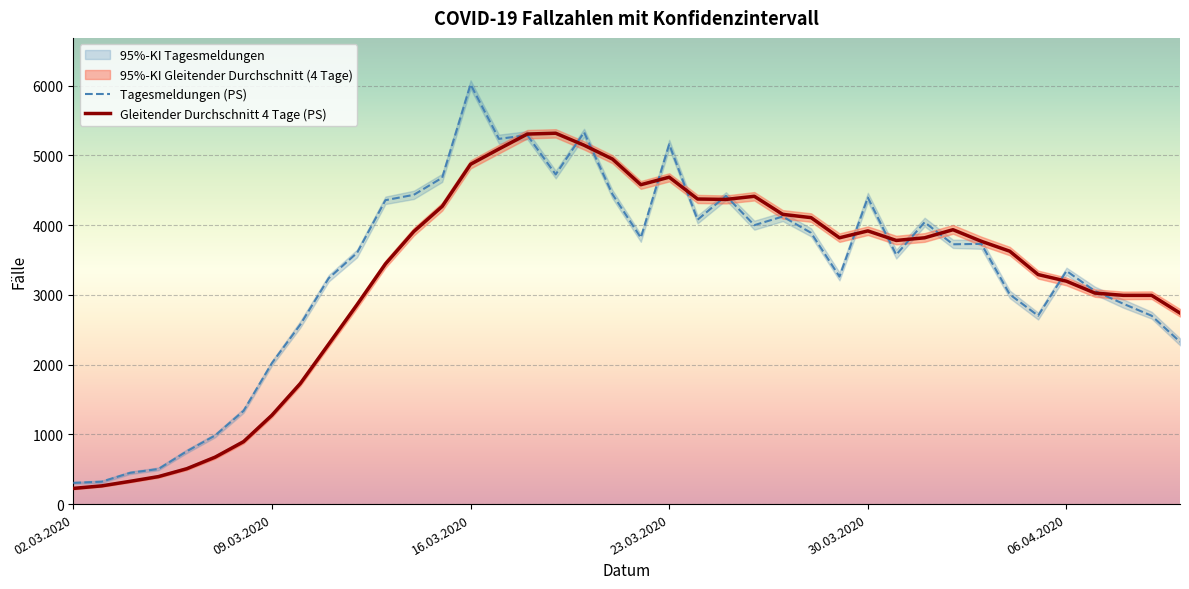

The Tagesmeldungen (PS) series shows 1399 at 09.03.2020. True or false?

False